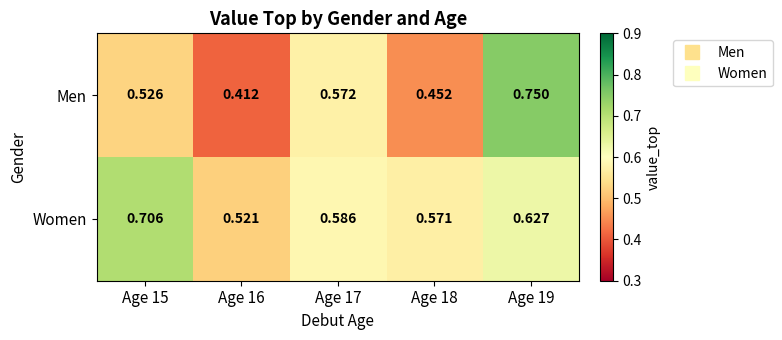

Which series changed the most between Age 15 and Age 17?

Women